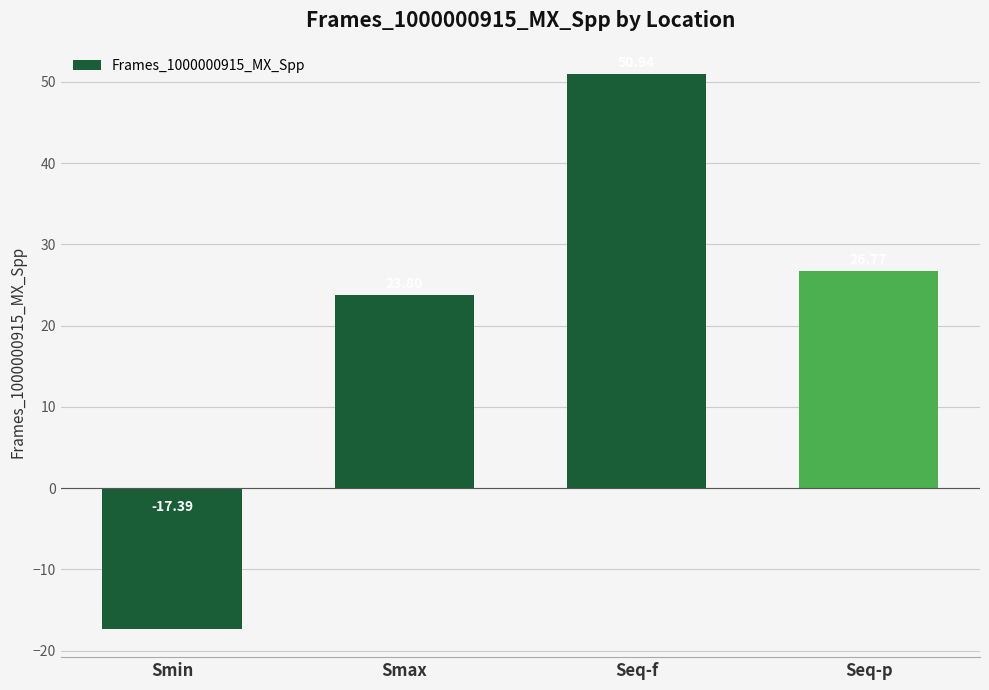

How many bars are there in total?

4